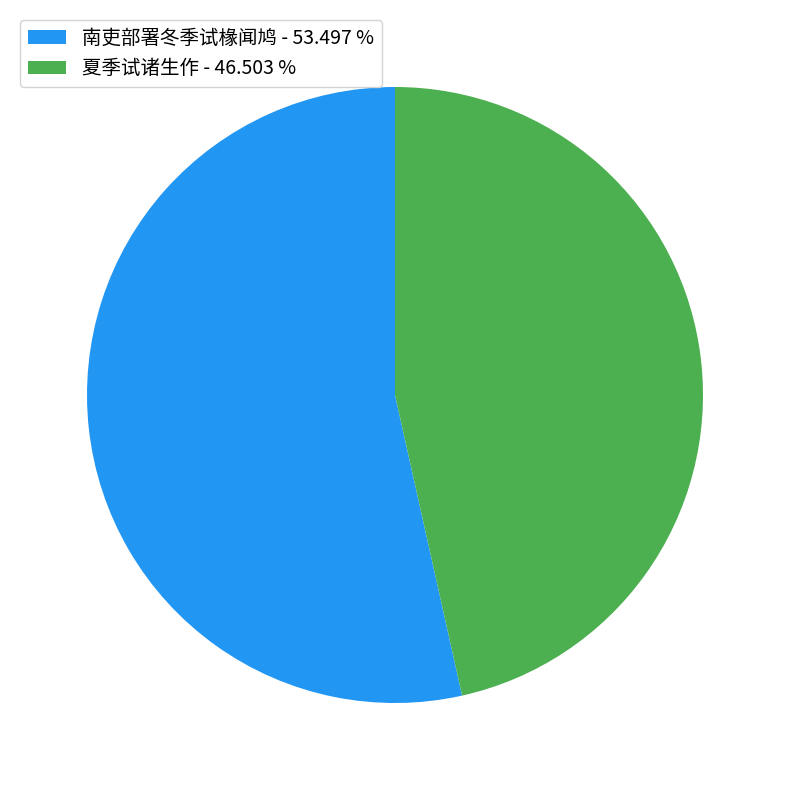

Is the sum of 南吏部署冬季试椽闻鸠 - 53.497 % and 夏季试诸生作 - 46.503 % greater than half?

Yes